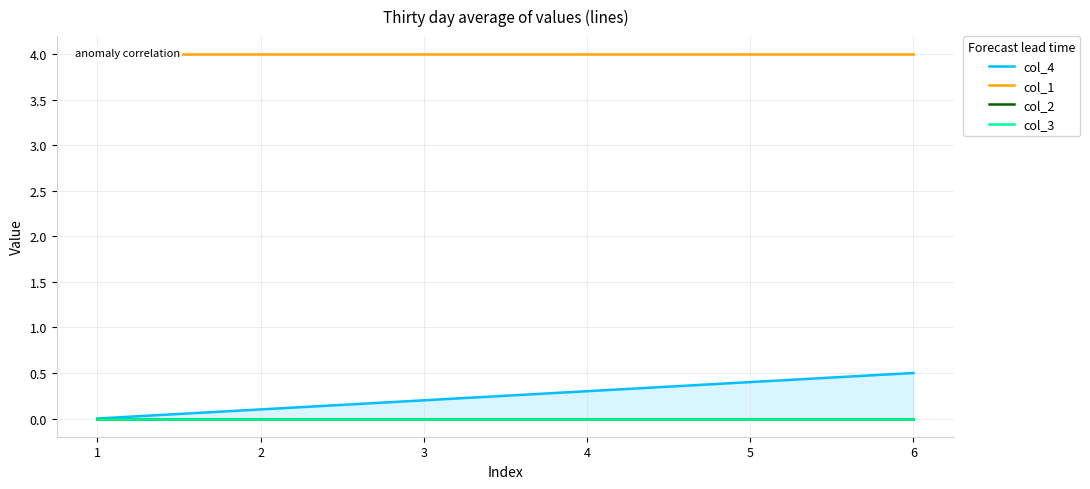

What are all the series names shown in the legend?

col_4, col_1, col_2, col_3